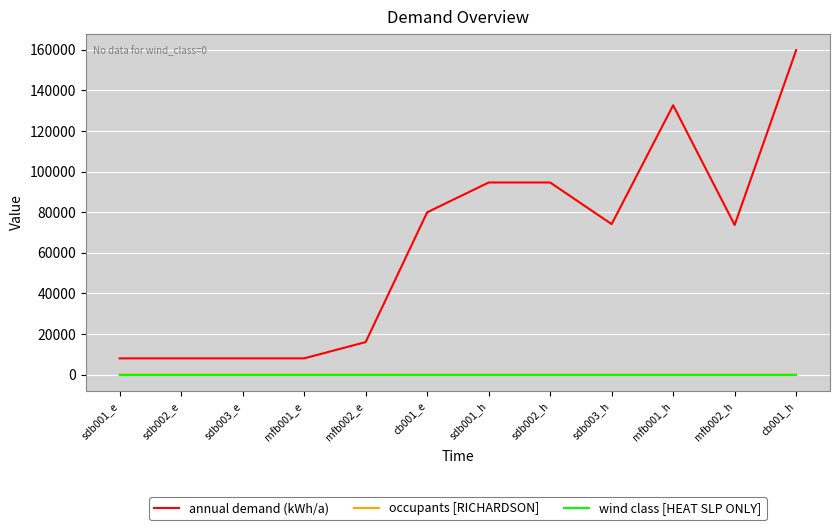

What is the total value across all series at sdb002_h?

94608.0